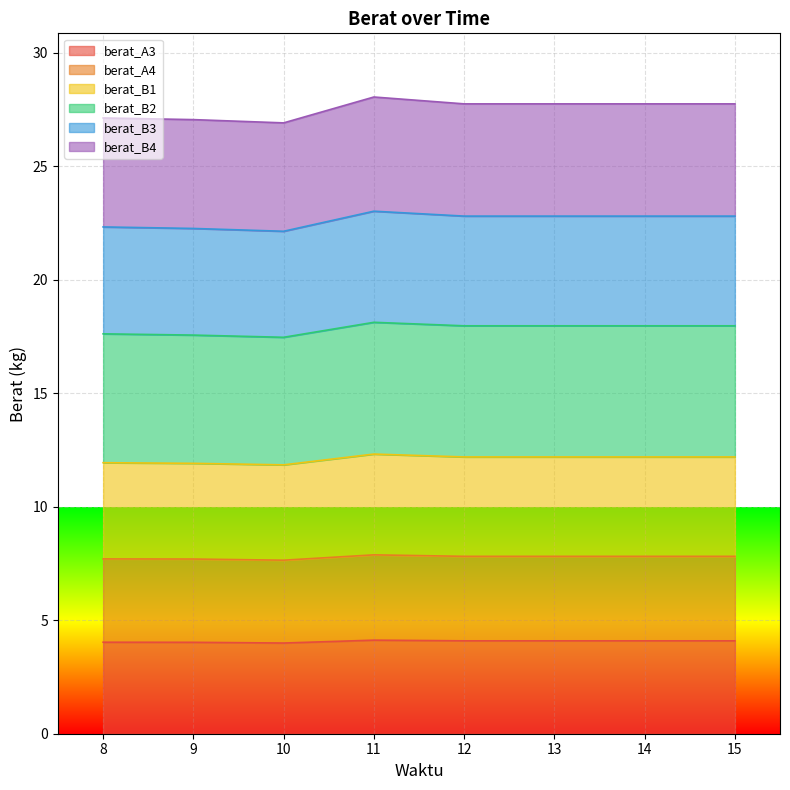

What is the total value across all series at 11?

28.1